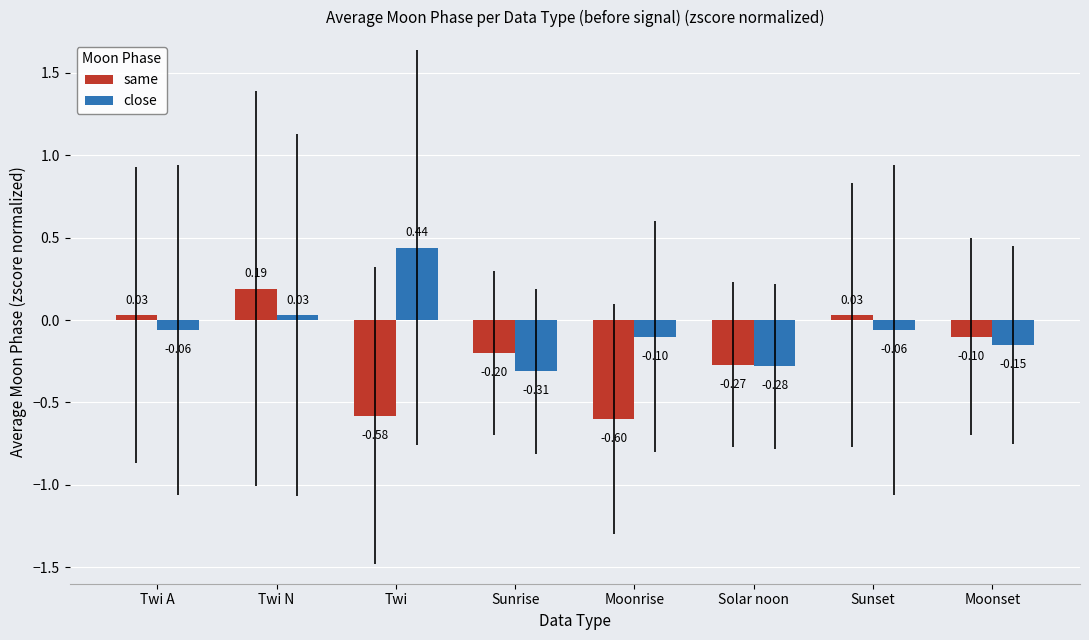

What is the label of the 4th bar from the right?

Moonrise